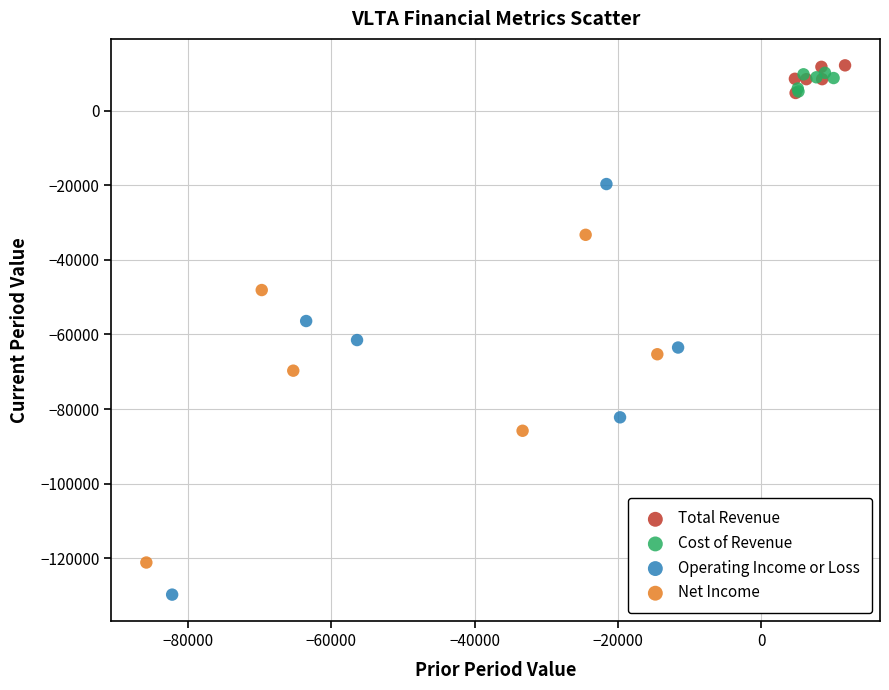

Which series contains the lowest Y value?

Operating Income or Loss